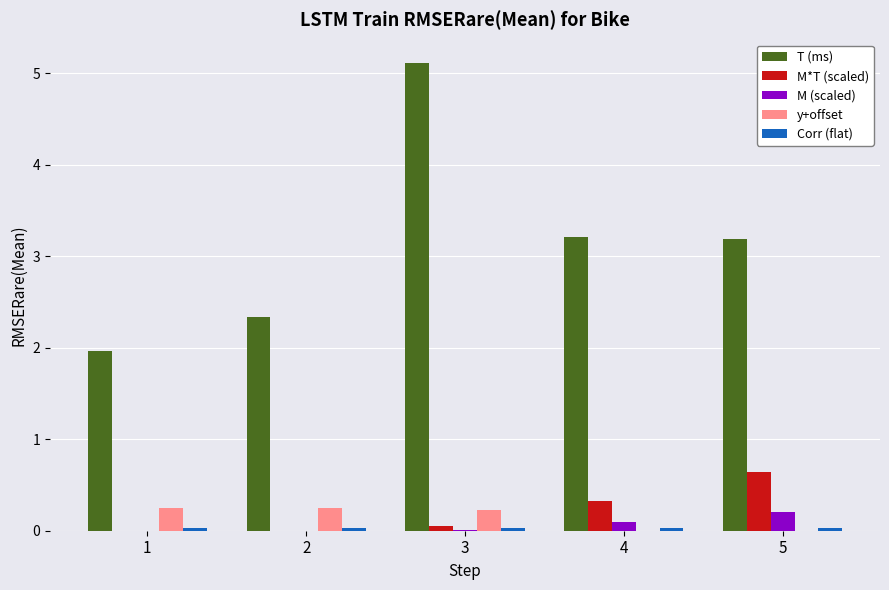

Does the chart contain stacked bars?

No